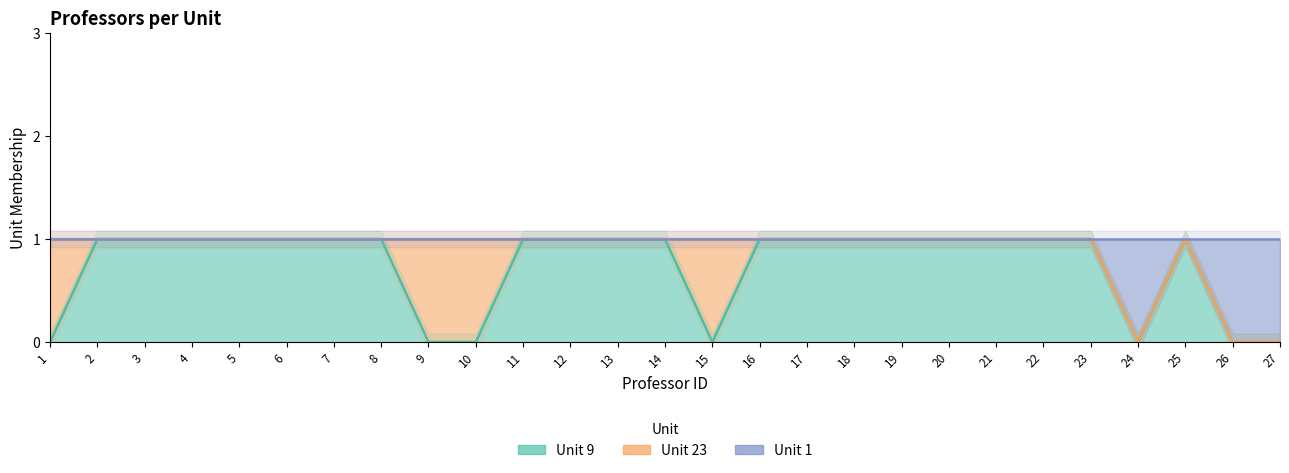

How many Unit 1 values are between 1 and 2?

24